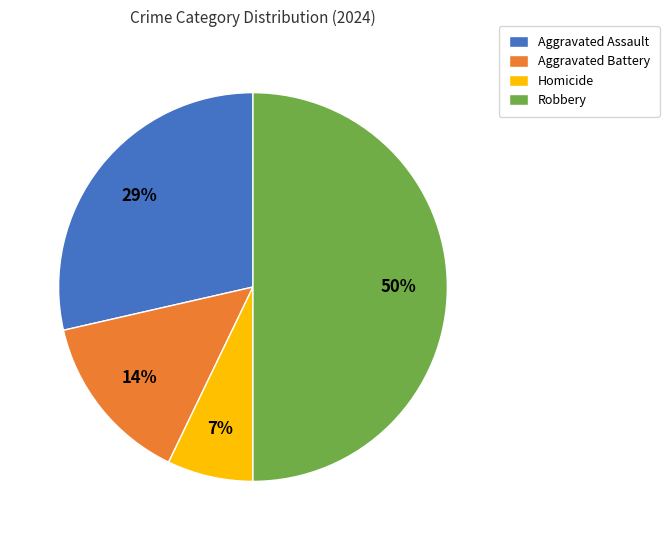

Combined, do Homicide and Robbery account for over 50%?

Yes